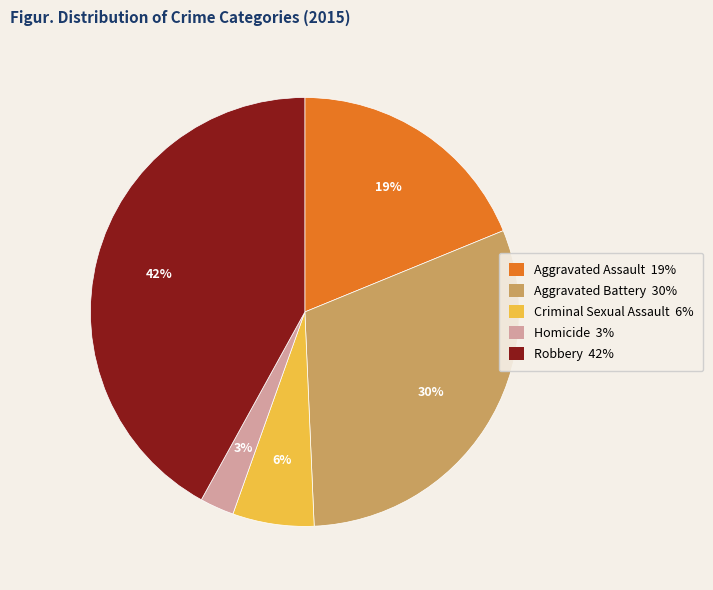

Does Homicide represent more than half of the total?

No